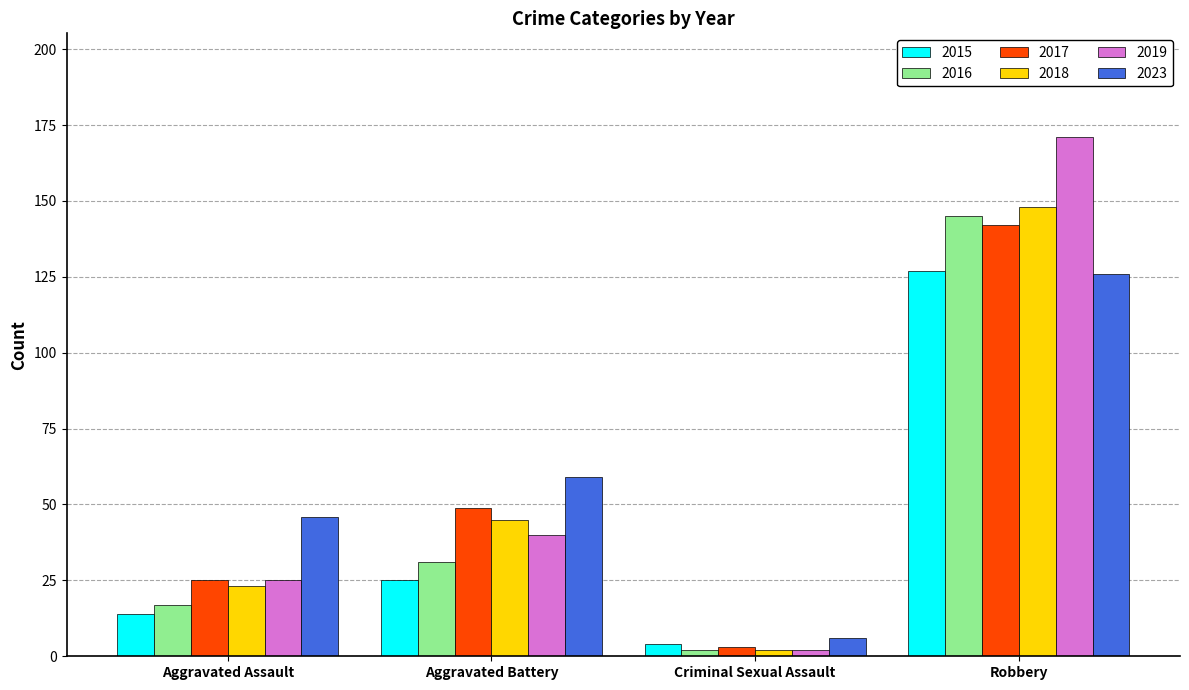

Is it true that 2016 equals 46 at Aggravated Battery?

False